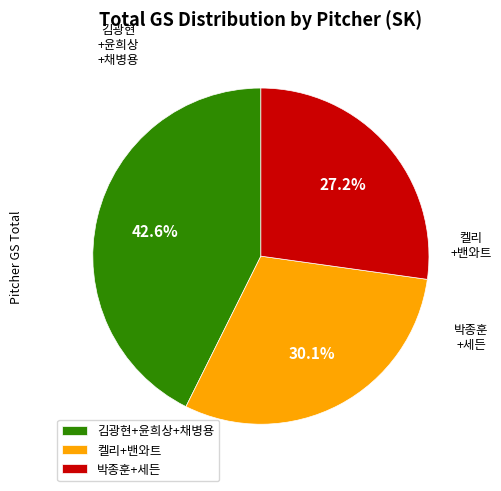

Is there a majority slice in this chart?

No